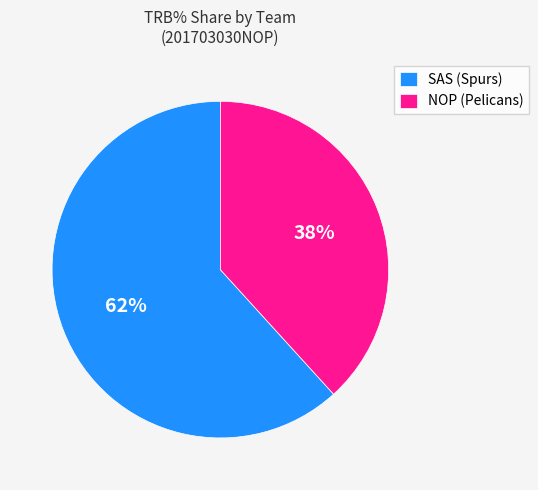

Which slice is the smallest?

NOP (Pelicans)